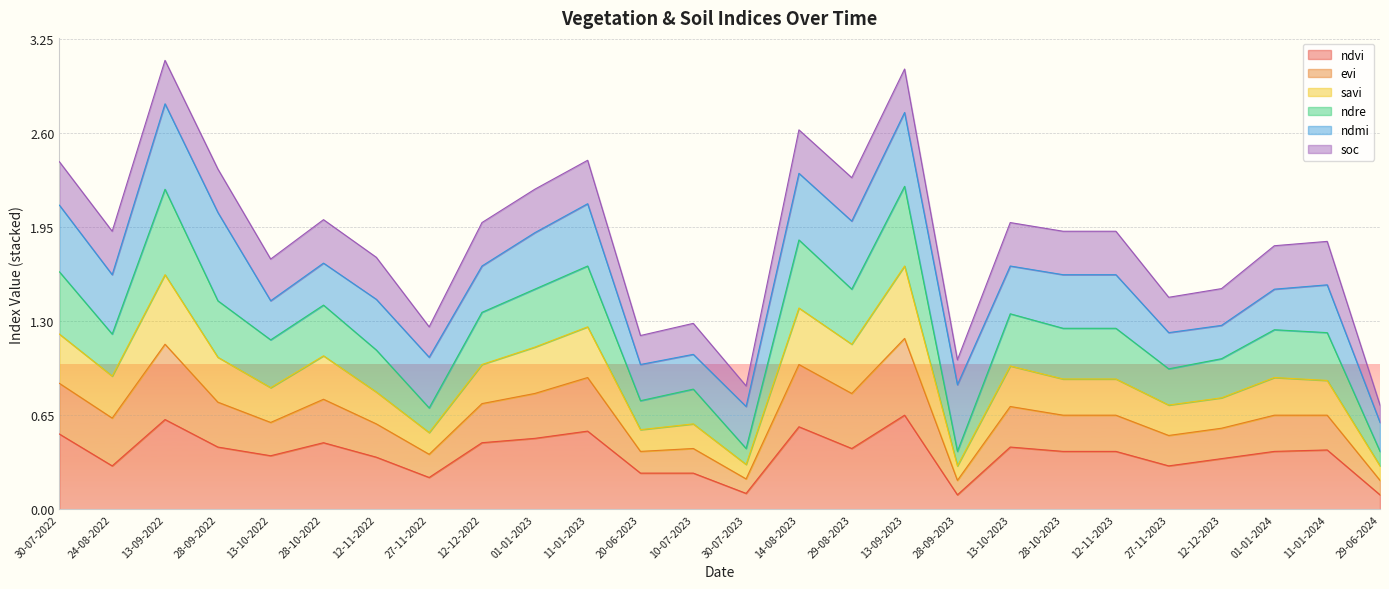

Does the chart display data point markers on the line(s)?

No